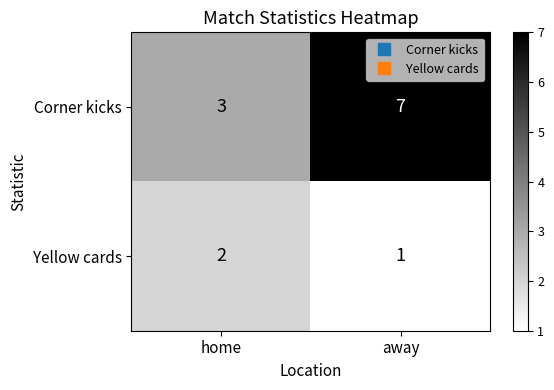

Rank the series at away from lowest to highest value.

Yellow cards, Corner kicks